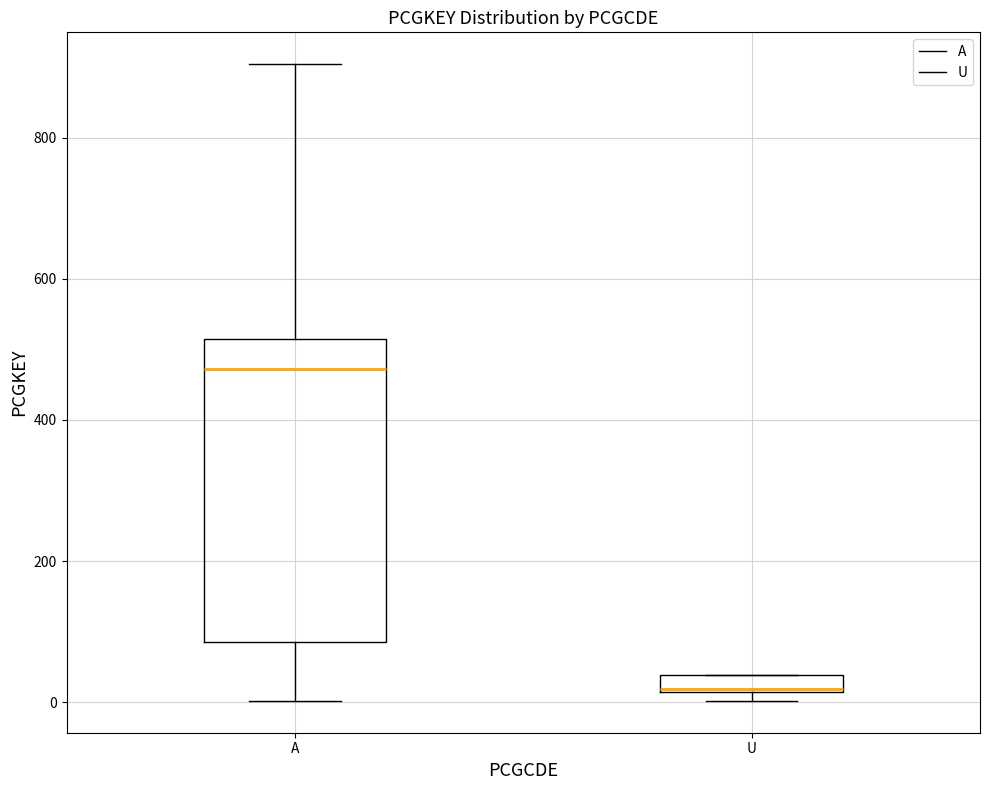

Where does the upper whisker of the box for A end on the y-axis? The values are not printed on the chart, so give them approximately, as read against the axis.

900